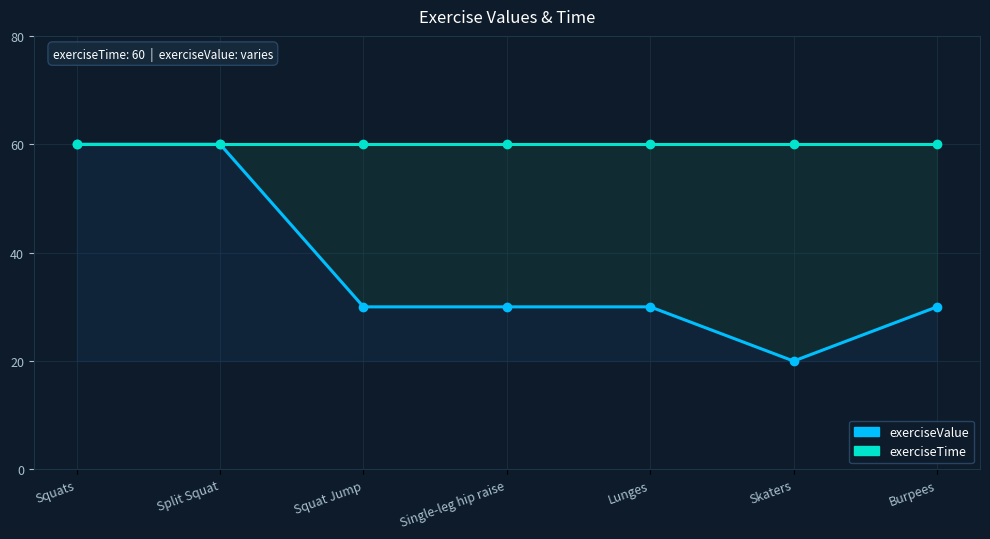

What is the value of the exerciseValue point at the 6th from the left?

20